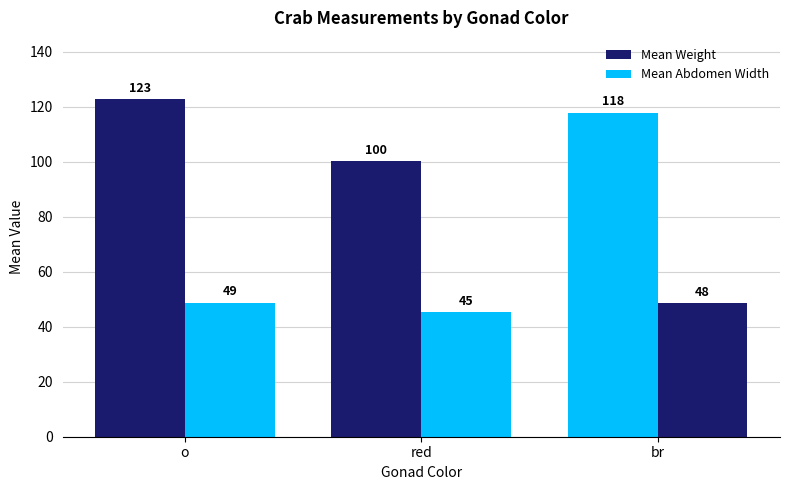

At red, list the series in order from smallest to largest.

Mean Abdomen Width, Mean Weight